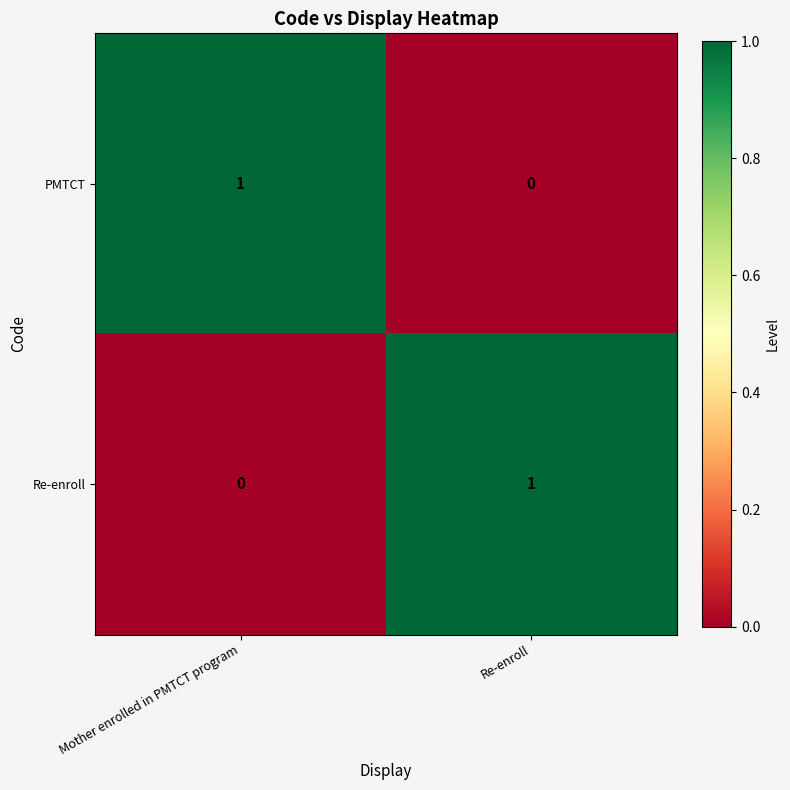

What is the spread (max minus min) of values at Re-enroll?

1